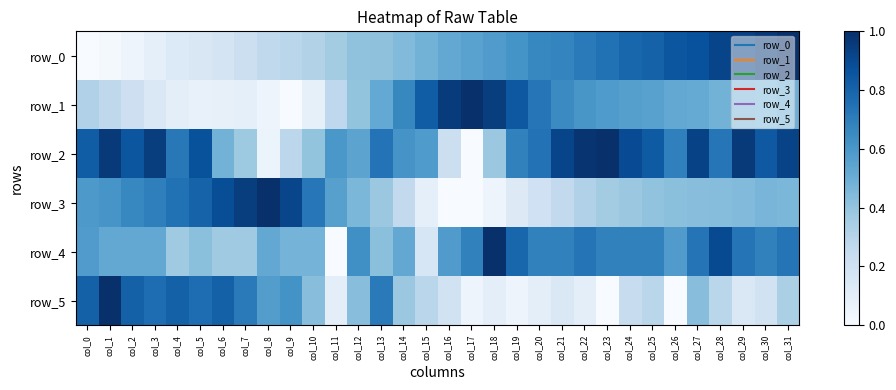

Rank the series by their maximum value, from highest to lowest.

row_3, row_1, row_2, row_5, row_4, row_0